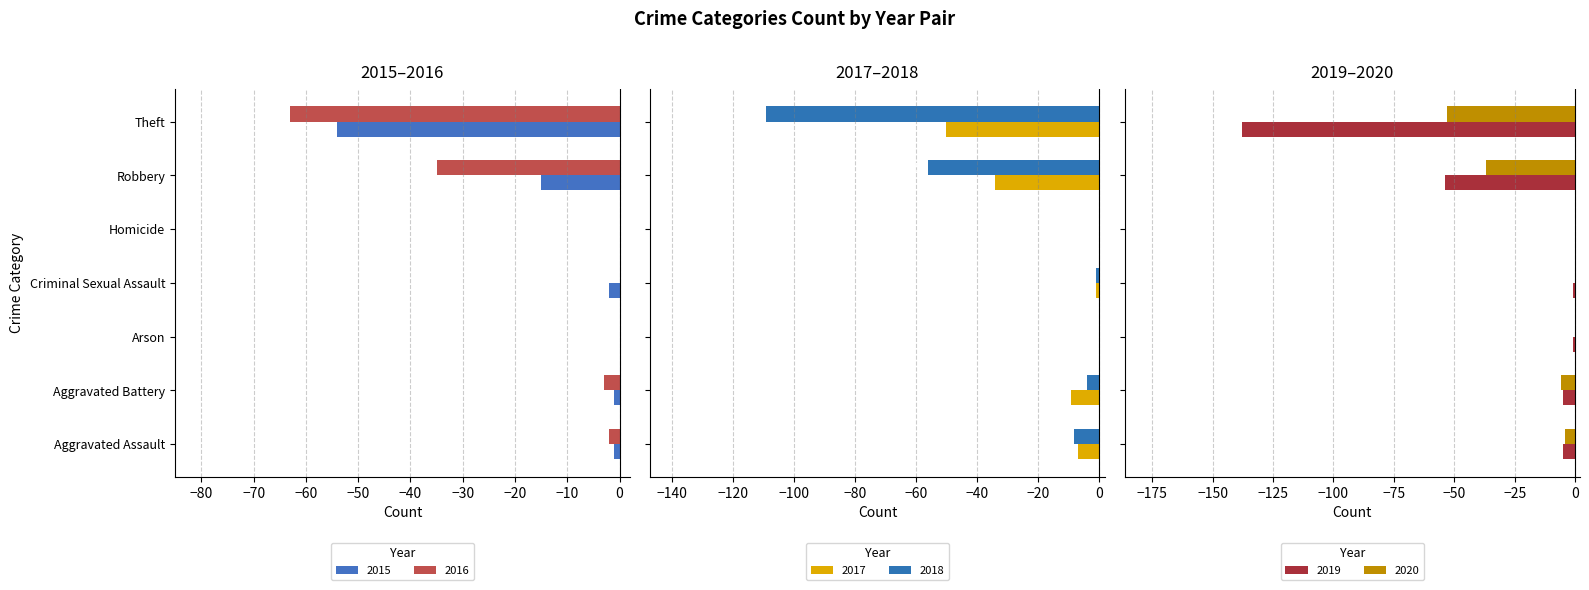

What is the average value of the 2018 series?

-25